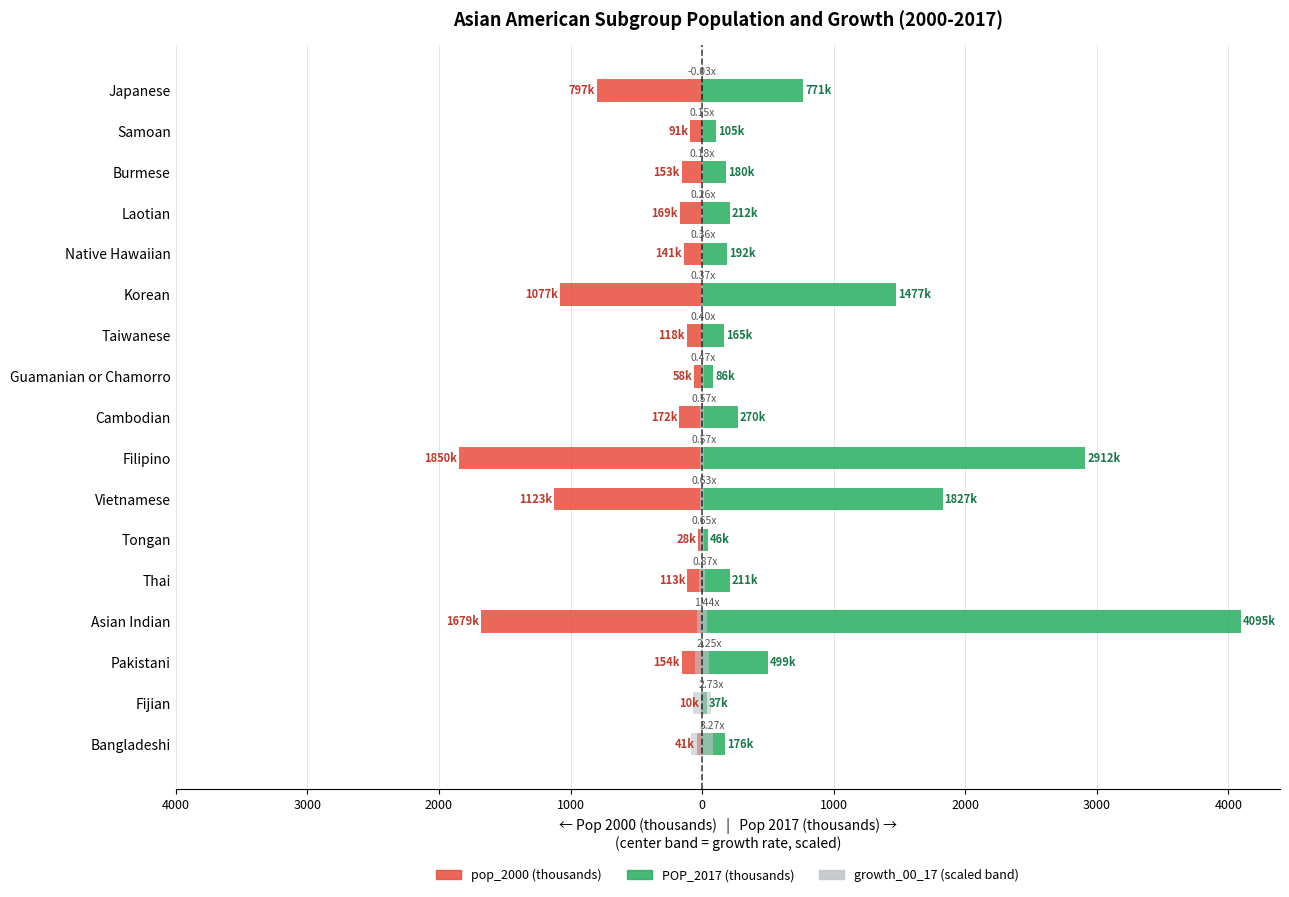

Does the chart contain any negative values?

Yes